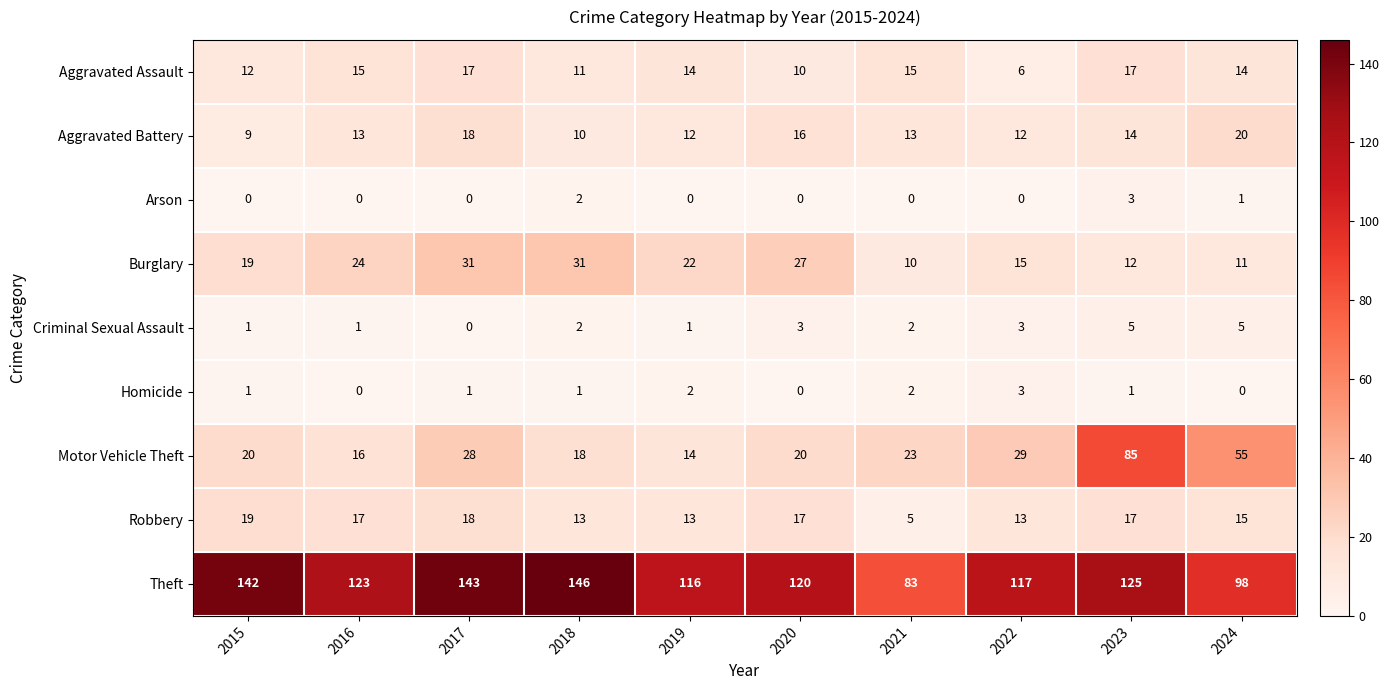

How many distinct data groups are displayed?

9